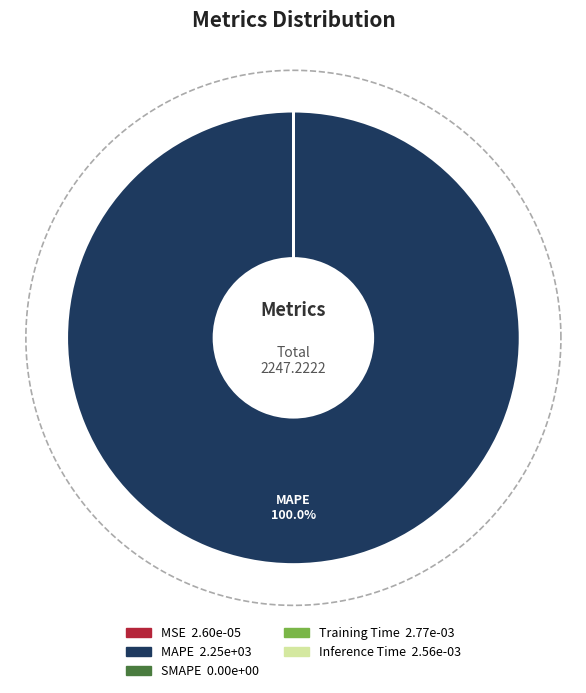

What percentage is the MAPE slice, to the nearest percent?

100%